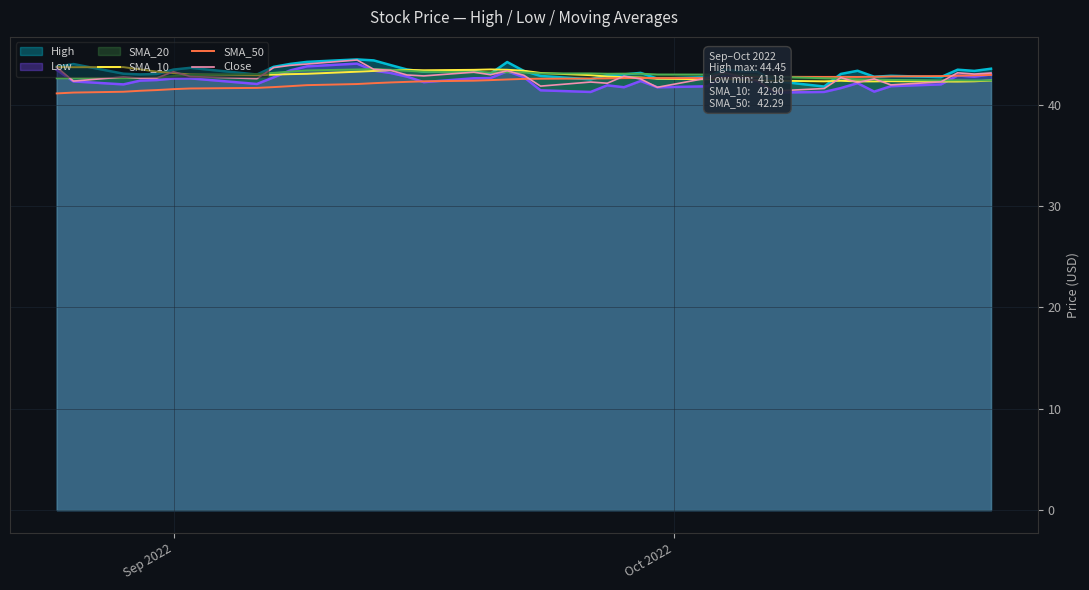

What is the maximum value for SMA_20?

43.5